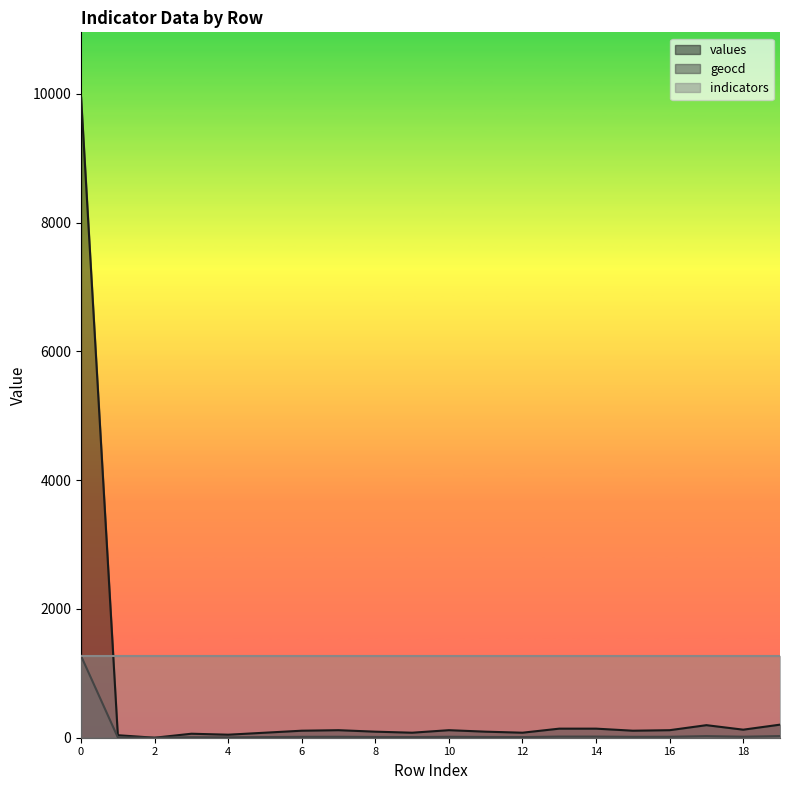

Reading left to right, extract all data points from this chart.

values: 0=9960	1=39	2=0	3=62	4=47	5=78	6=109	7=117	8=94	9=78	10=117	11=94	12=78	13=141	14=141	15=109	16=117	17=195	18=125	19=203
geocd: 0=1271	1=5	2=0	3=8	4=6	5=10	6=14	7=15	8=12	9=10	10=15	11=12	12=10	13=18	14=18	15=14	16=15	17=25	18=16	19=26